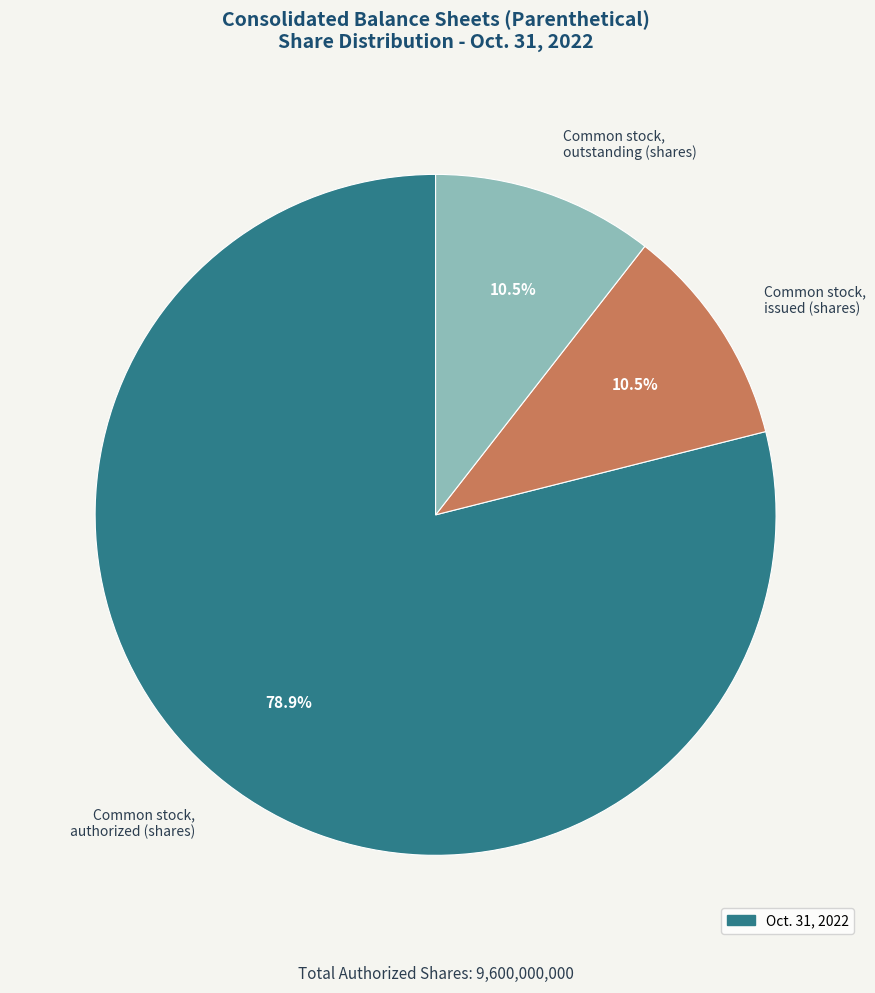

Is it true that Common stock, outstanding (shares) is 1% of the pie?

False